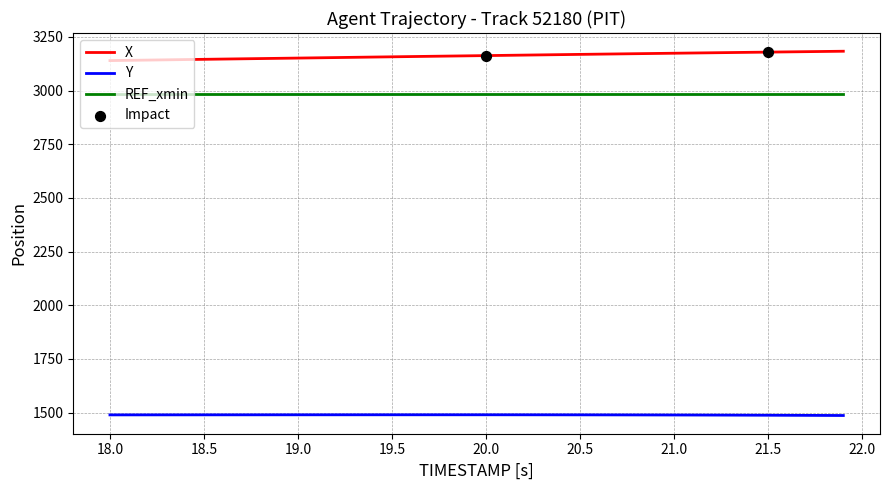

Which series has the largest total across all categories?

X